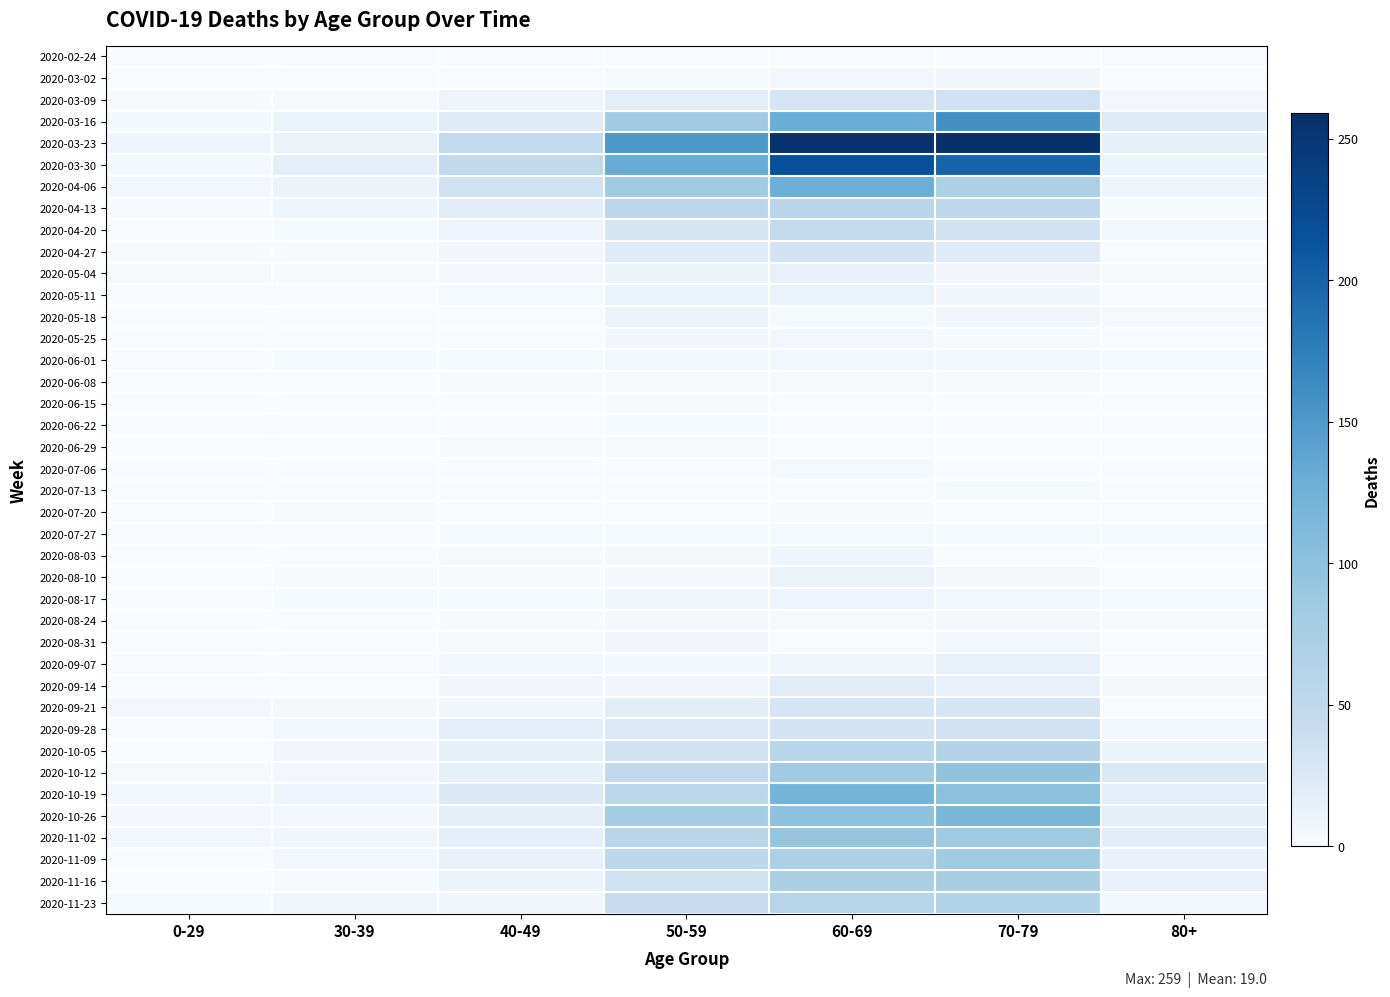

Rank the series by their maximum value, from lowest to highest.

2020-02-24, 2020-06-15, 2020-06-22, 2020-07-20, 2020-06-08, 2020-06-29, 2020-07-06, 2020-07-13, 2020-07-27, 2020-08-24, 2020-06-01, 2020-03-02, 2020-05-25, 2020-08-31, 2020-08-03, 2020-08-17, 2020-05-18, 2020-05-11, 2020-08-10, 2020-05-04, 2020-09-07, 2020-09-14, 2020-09-21, 2020-04-27, 2020-03-09, 2020-09-28, 2020-04-20, 2020-04-13, 2020-10-05, 2020-11-23, 2020-11-16, 2020-11-09, 2020-11-02, 2020-10-12, 2020-10-26, 2020-10-19, 2020-04-06, 2020-03-16, 2020-03-30, 2020-03-23